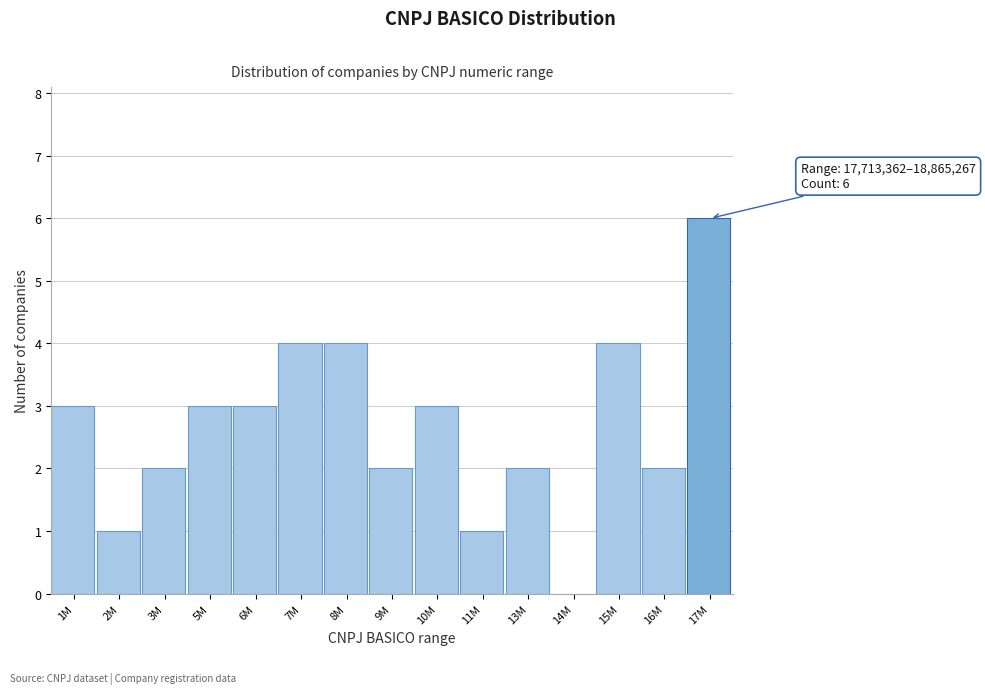

Reading left to right, what are all the values shown in this chart?

1M=3	2M=1	3M=2	5M=3	6M=3	7M=4	8M=4	9M=2	10M=3	11M=1	13M=2	14M=0	15M=4	16M=2	17M=6